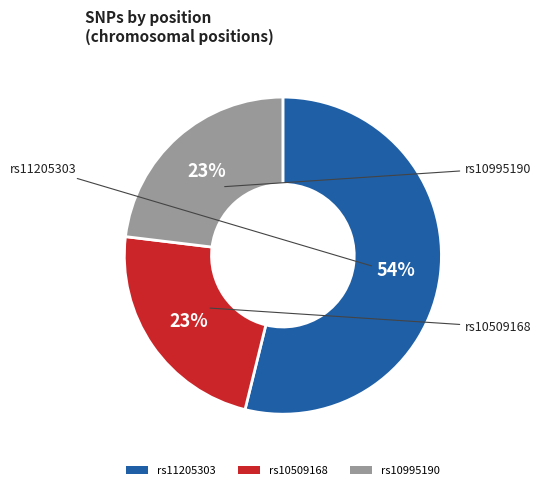

Count the number of slices in the pie.

3